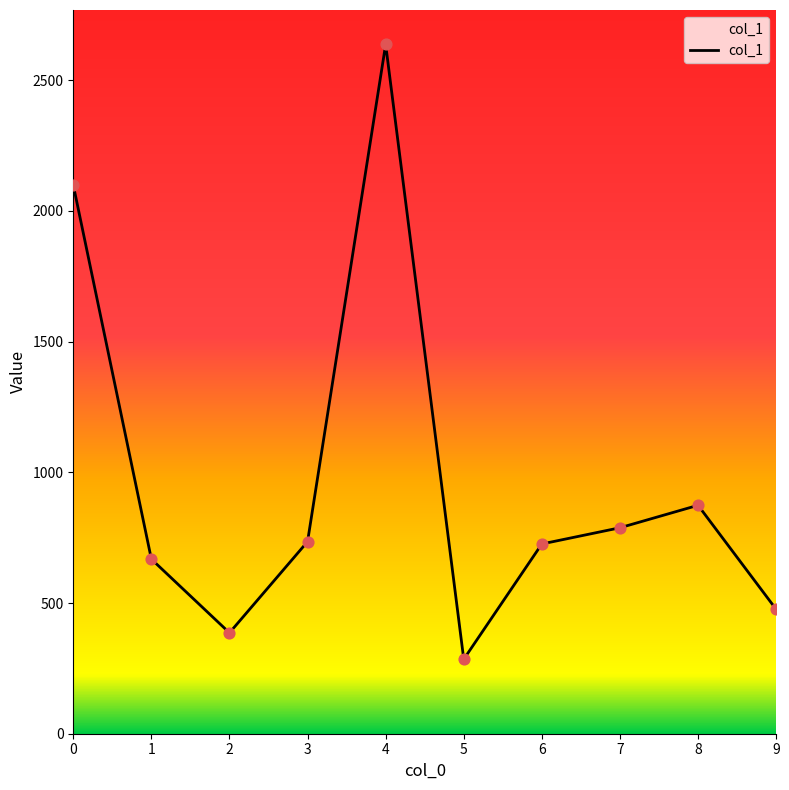

What is the ratio of the value at 5 to the value at 2?

0.7